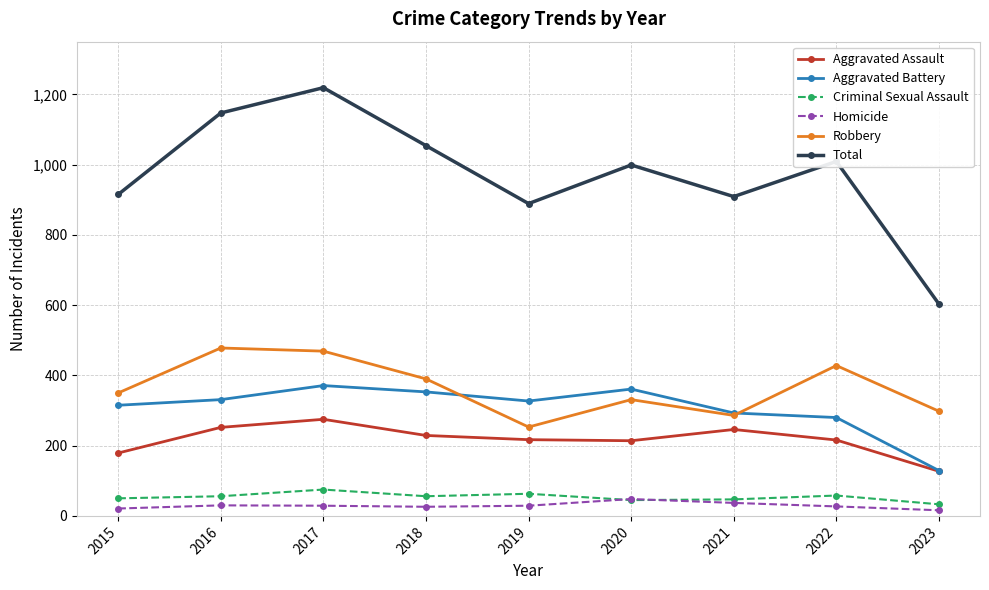

What is the sum of all Aggravated Battery values?

2760